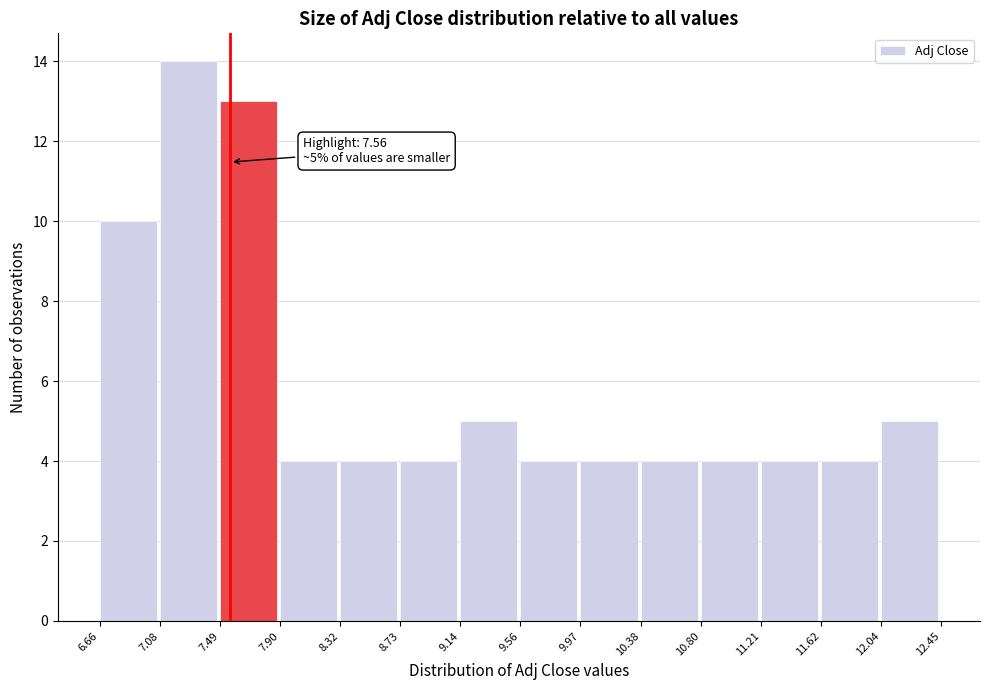

Which range on the x-axis has the tallest bar?

7.08 to 7.49